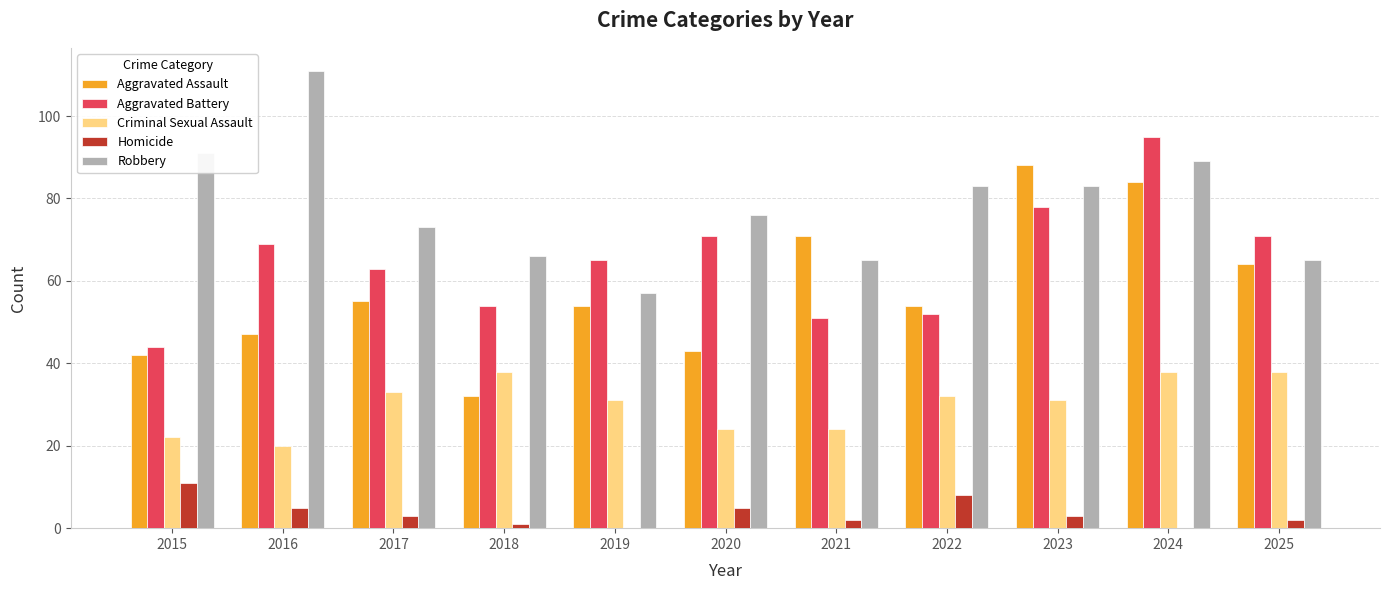

The value of Homicide at 2021 is 2. True or false?

True